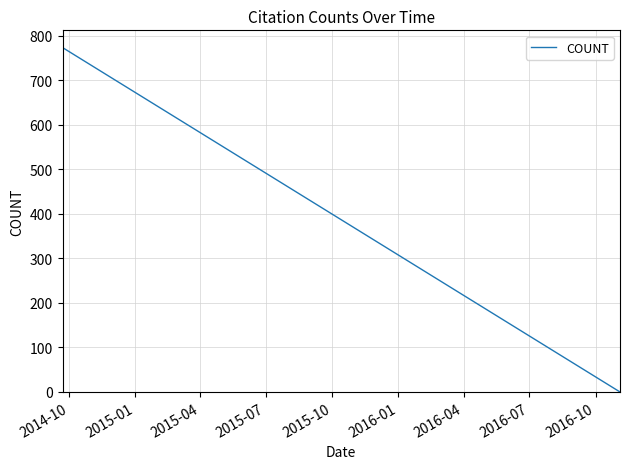

What is the maximum value shown in the chart?

774